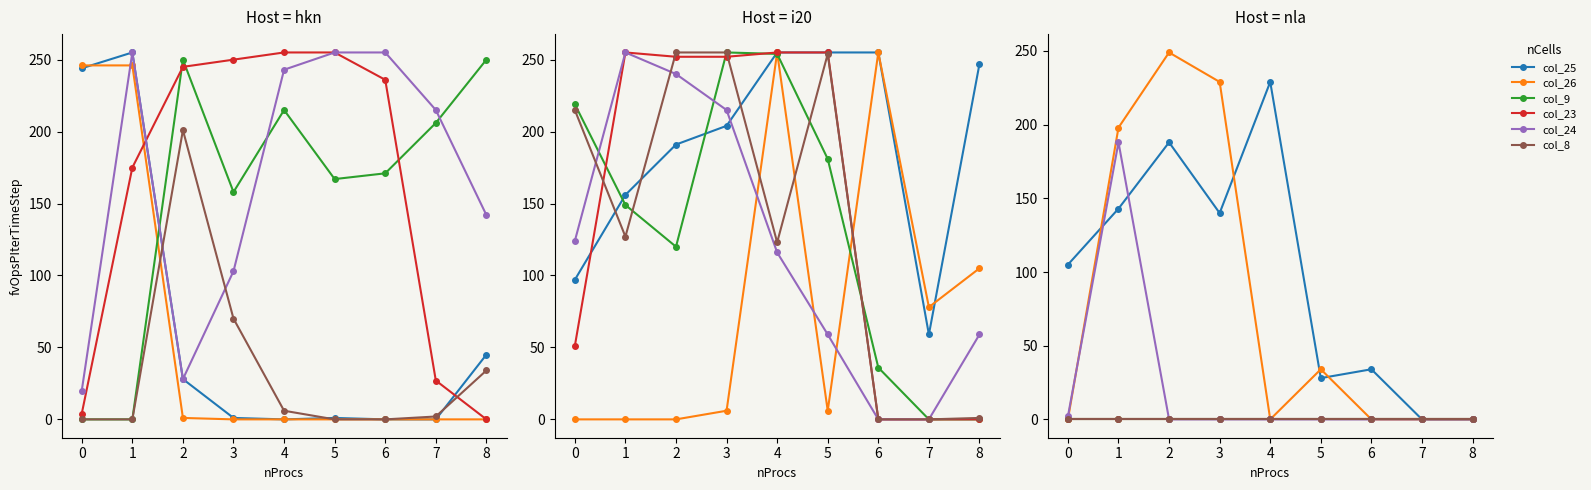

List the series in order of their peak value, highest first.

col_26, col_25, col_24, col_9, col_23, col_8